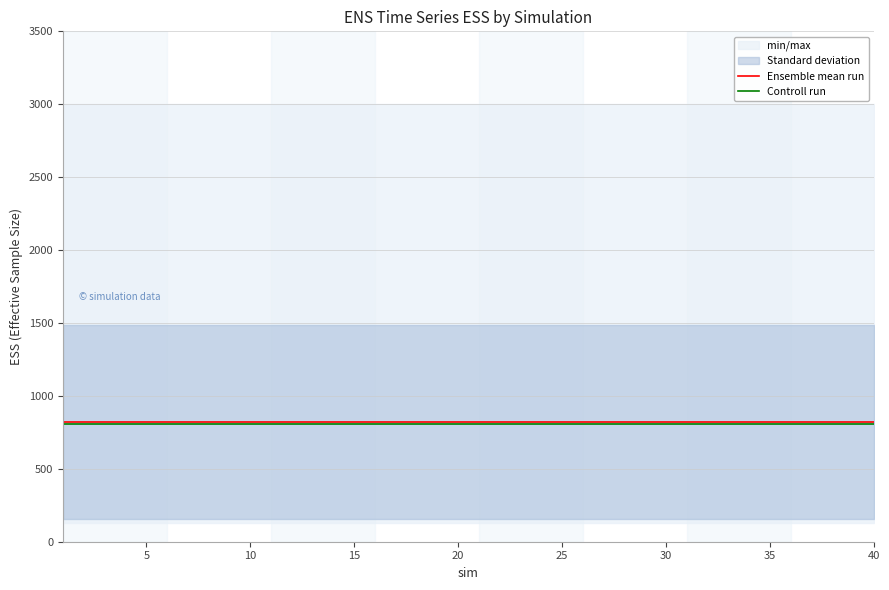

Rank the series by their maximum value, from lowest to highest.

Controll run, Ensemble mean run